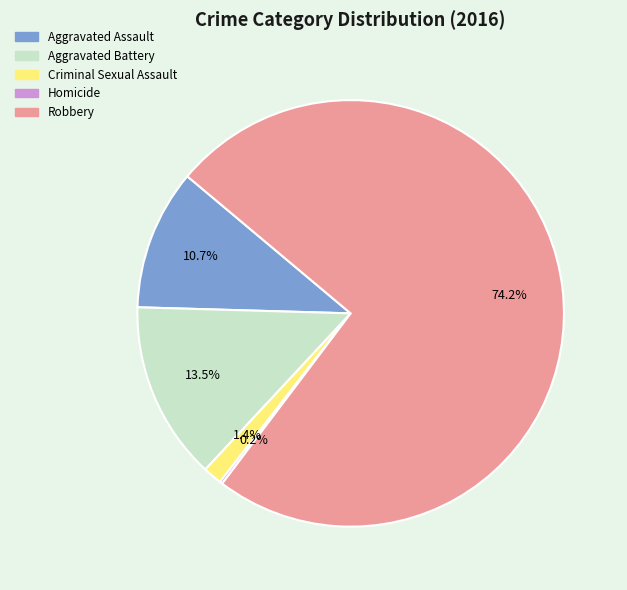

Between Aggravated Assault and Criminal Sexual Assault, which is larger?

Aggravated Assault